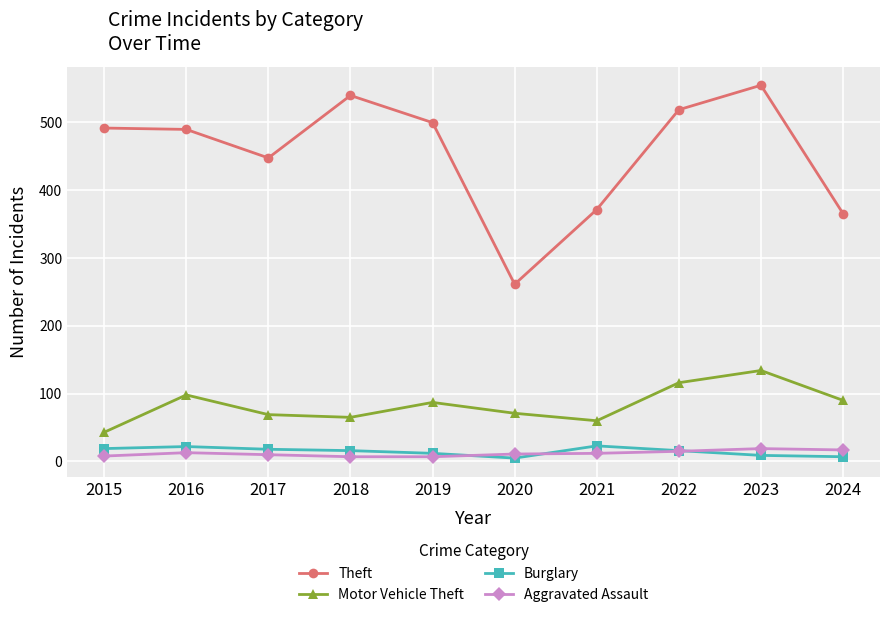

At which category does Motor Vehicle Theft reach its first local peak?

2016